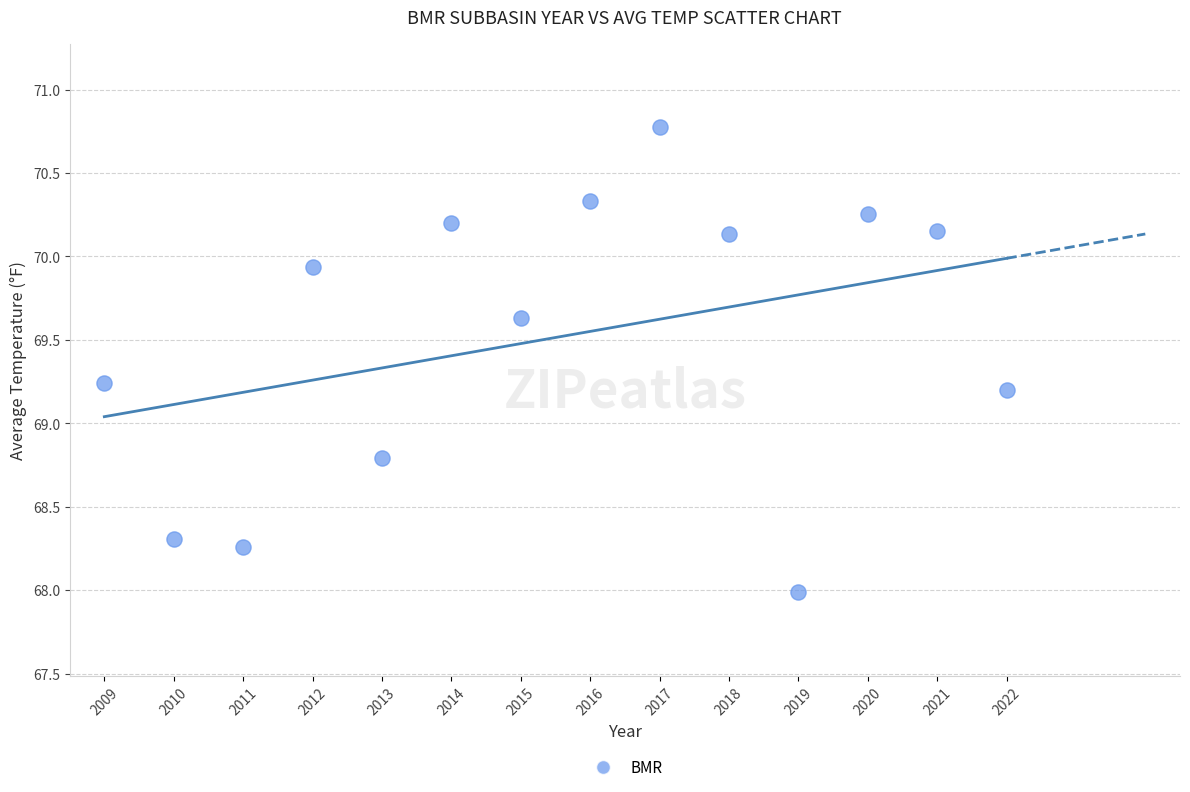

What is the range of Y values (max minus min)?

2.8